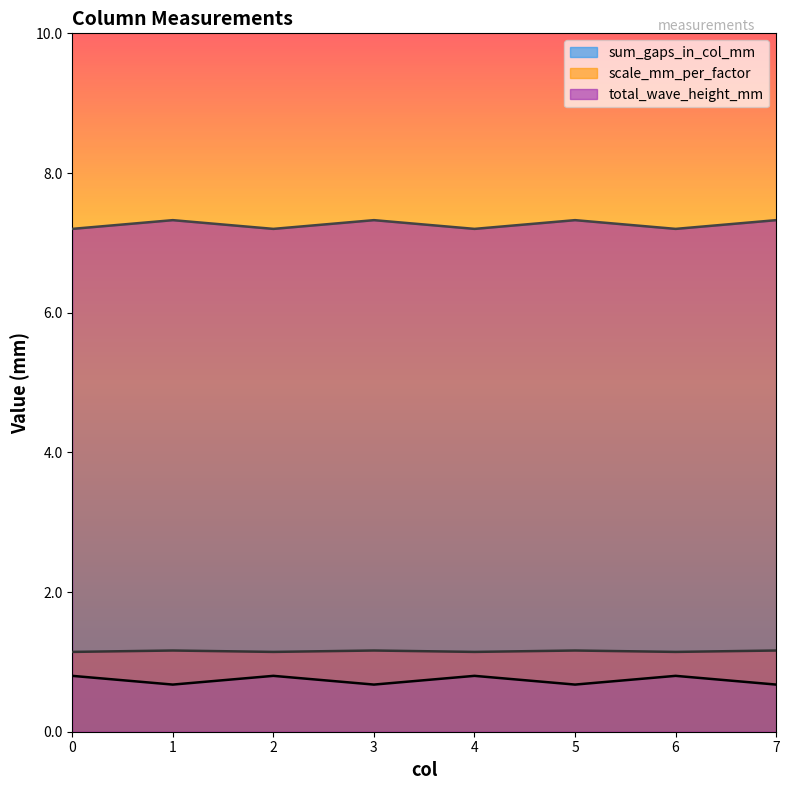

True or false: total_wave_height_mm and scale_mm_per_factor intersect in this chart.

False